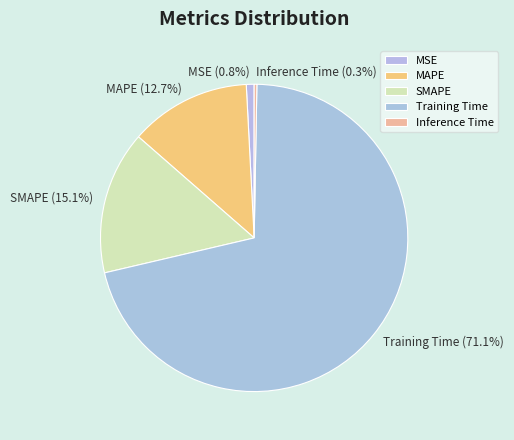

Rank the categories by value from highest to lowest.

Training Time, SMAPE, MAPE, MSE, Inference Time